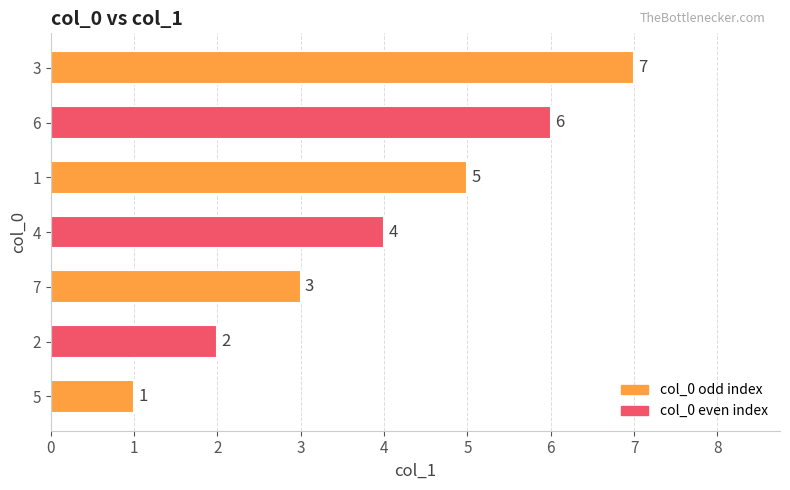

What value does the data have at 6?

6